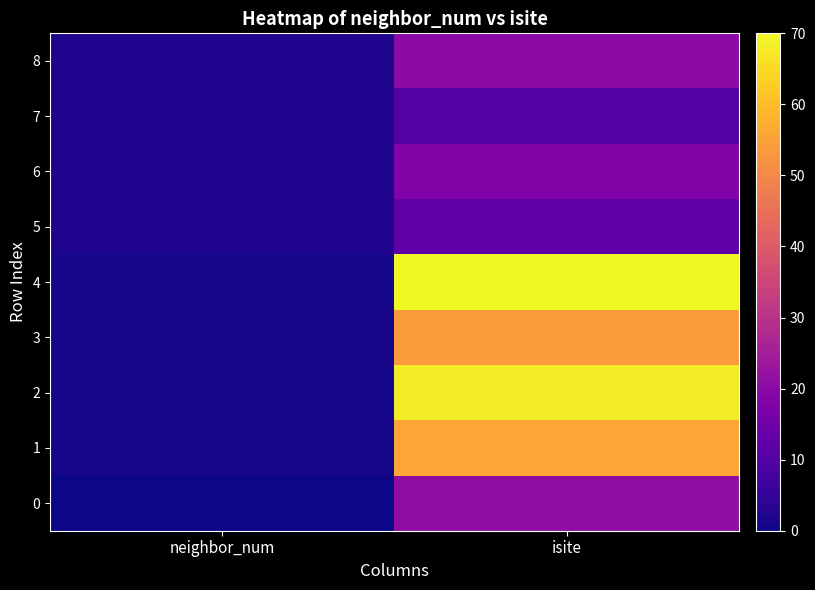

Reading right to left, list all the values displayed in this chart.

0: isite=21	neighbor_num=0
1: isite=56	neighbor_num=1
2: isite=68	neighbor_num=1
3: isite=54	neighbor_num=1
4: isite=70	neighbor_num=1
5: isite=12	neighbor_num=2
6: isite=18	neighbor_num=2
7: isite=10	neighbor_num=2
8: isite=20	neighbor_num=2